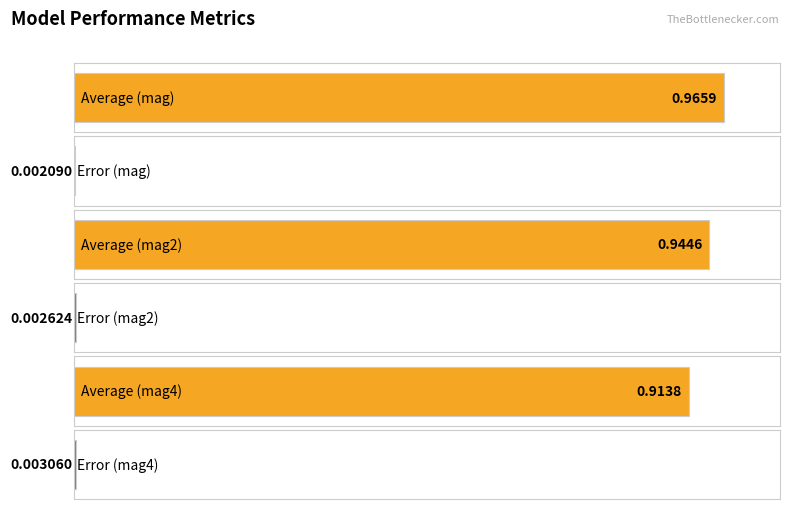

Which series has the largest total across all categories?

average